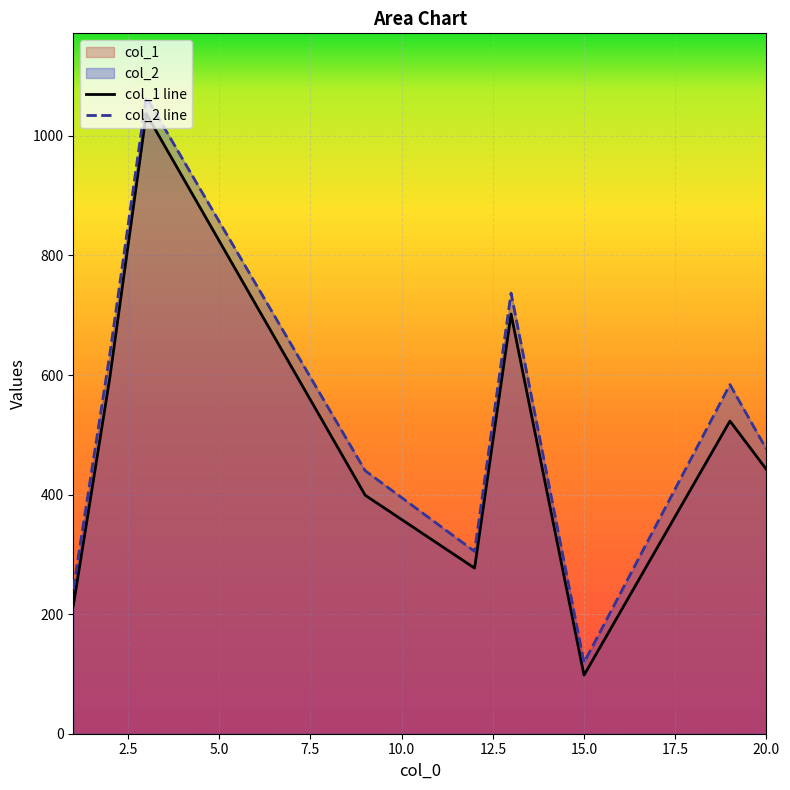

What is the greatest value displayed?

1065